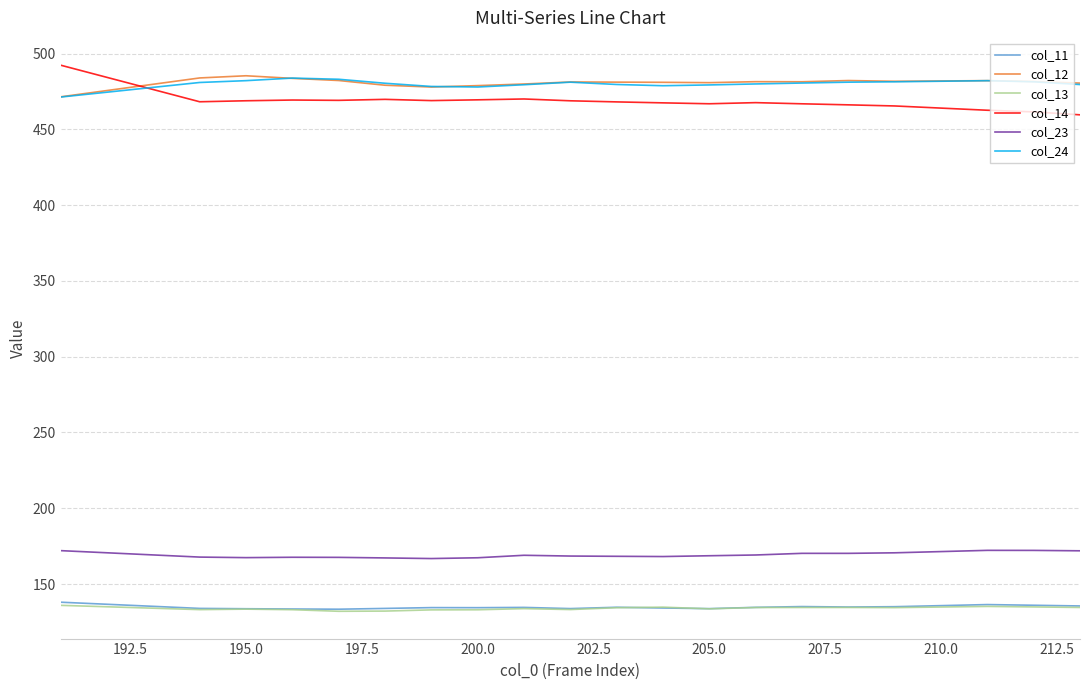

What is the maximum value shown in the chart?

492.3